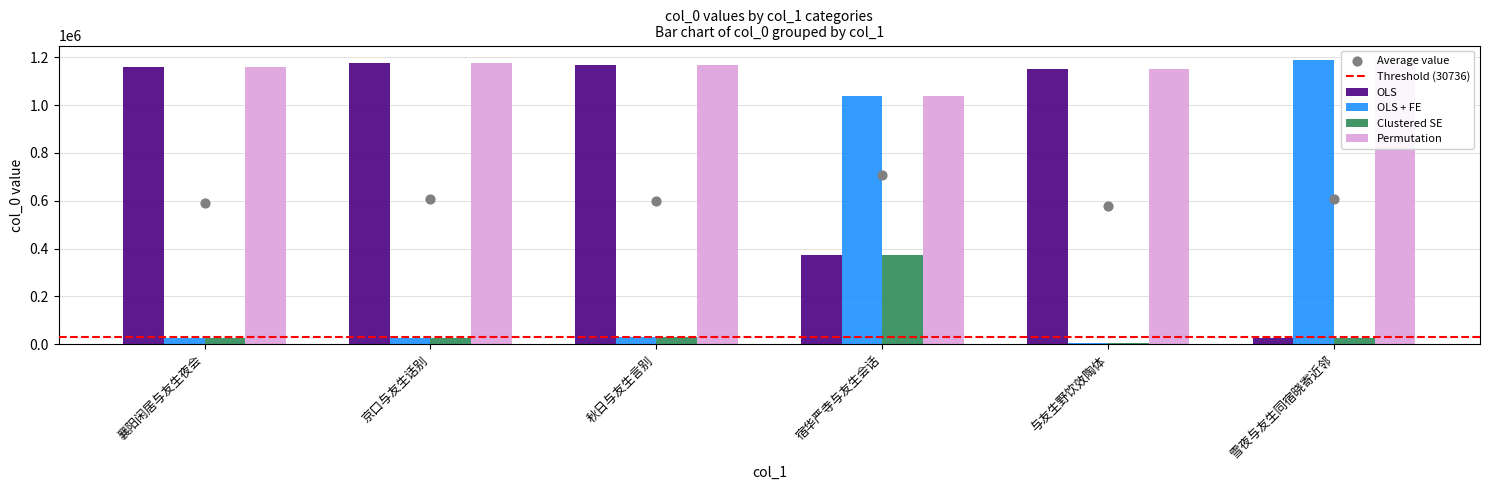

At which category is the sum across all series the highest?

宿华严寺与友生会话